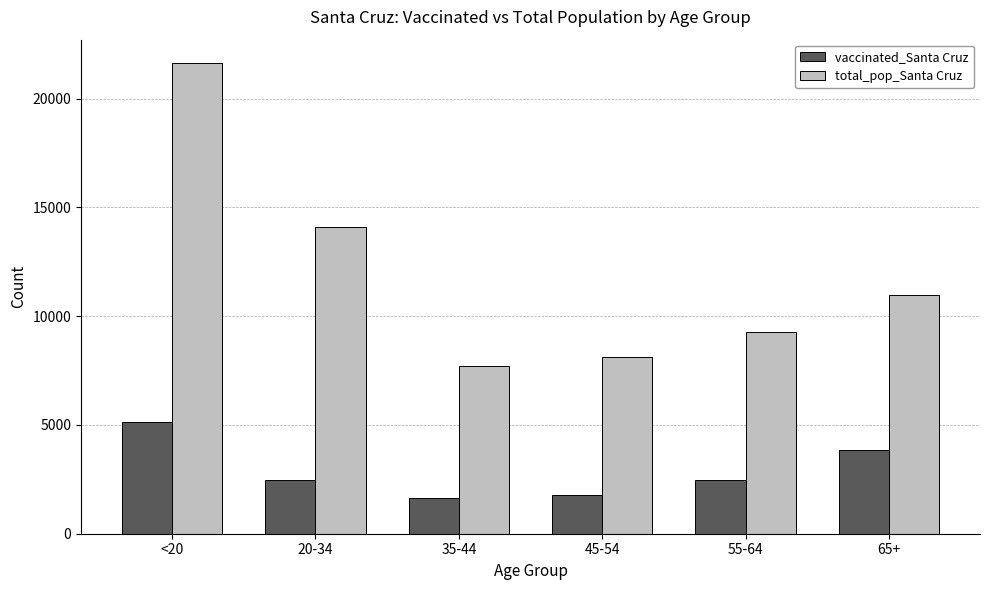

What is the lowest value of the vaccinated_Santa Cruz series?

1658